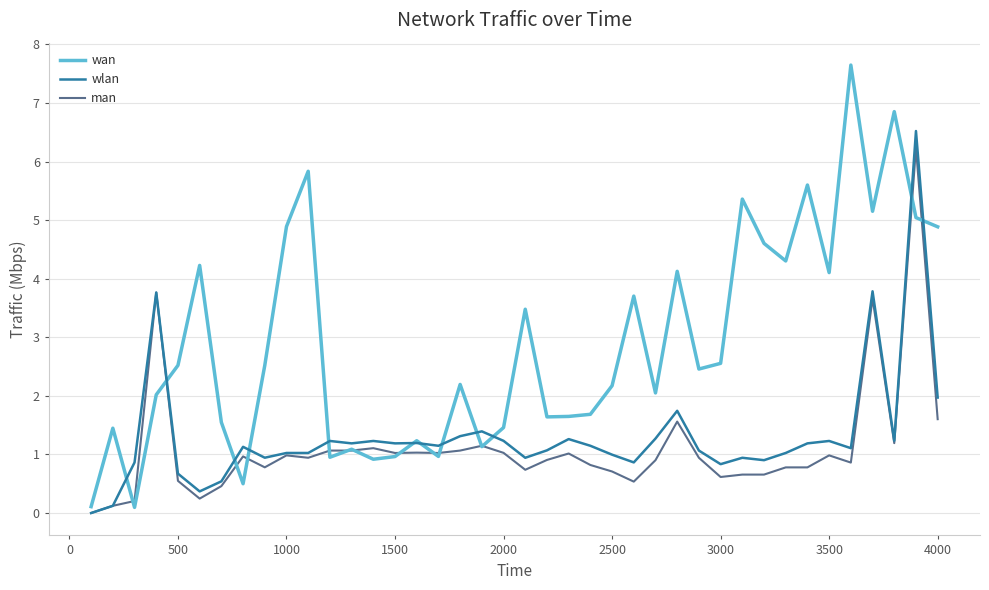

Which series has the largest range (max minus min)?

wan